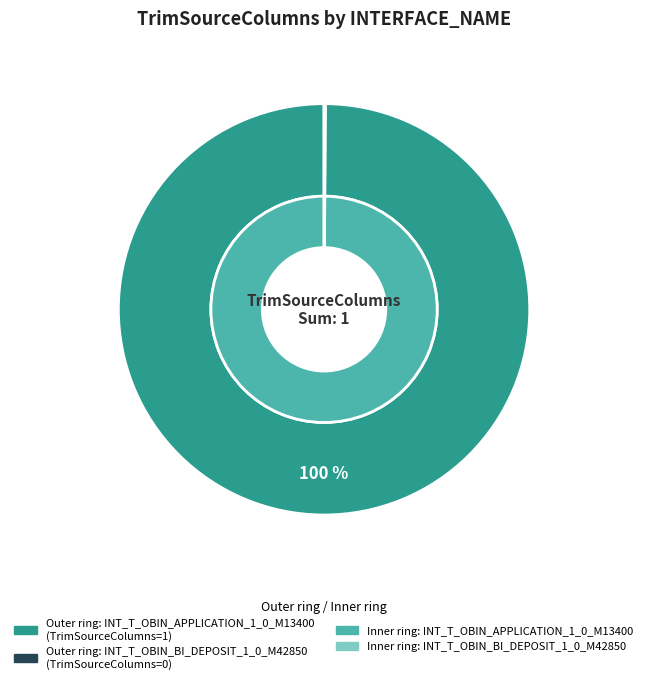

Count the number of slices in the pie.

2